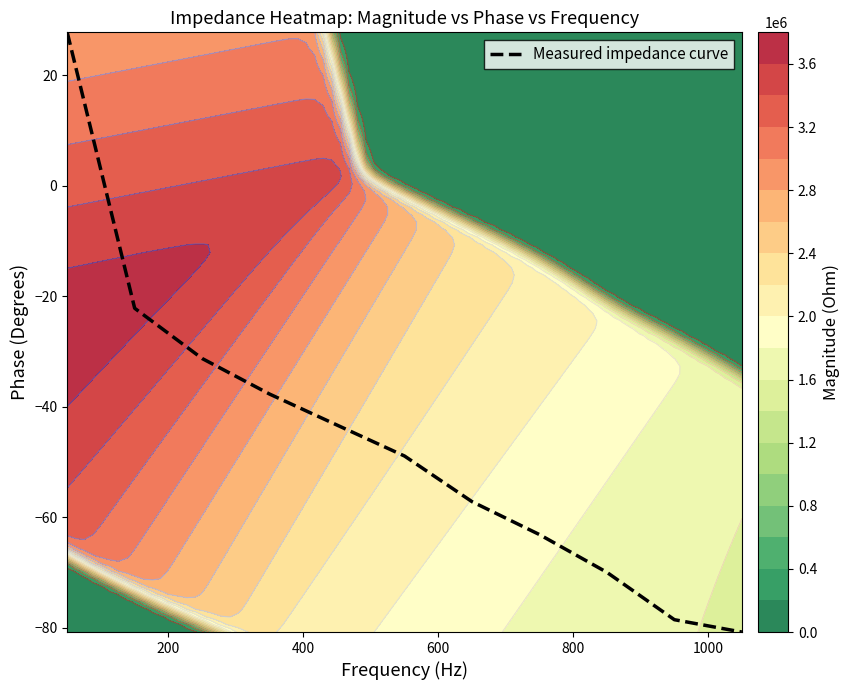

How many data points are less than -48?

6